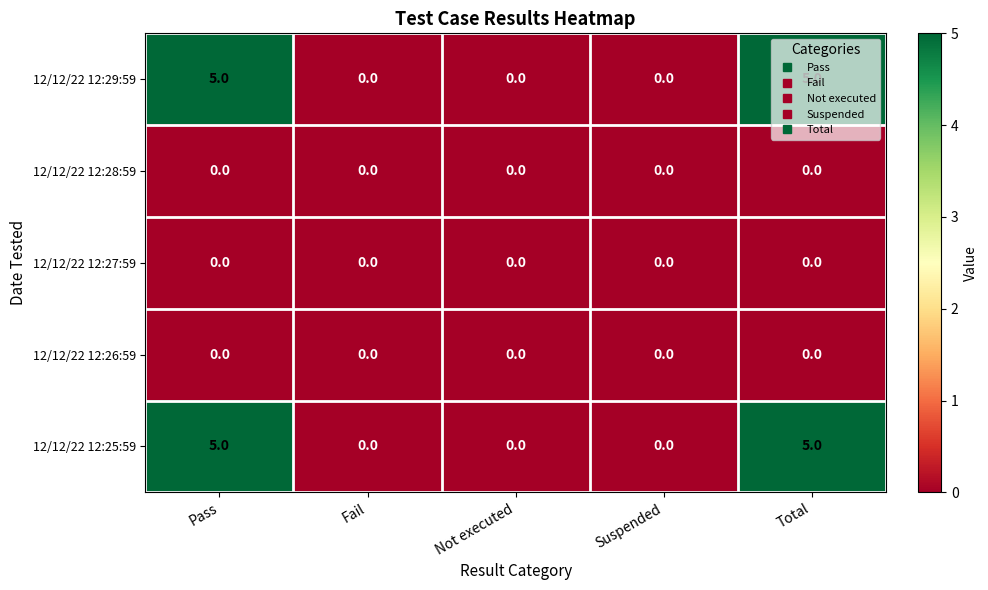

What is the greatest value displayed?

5